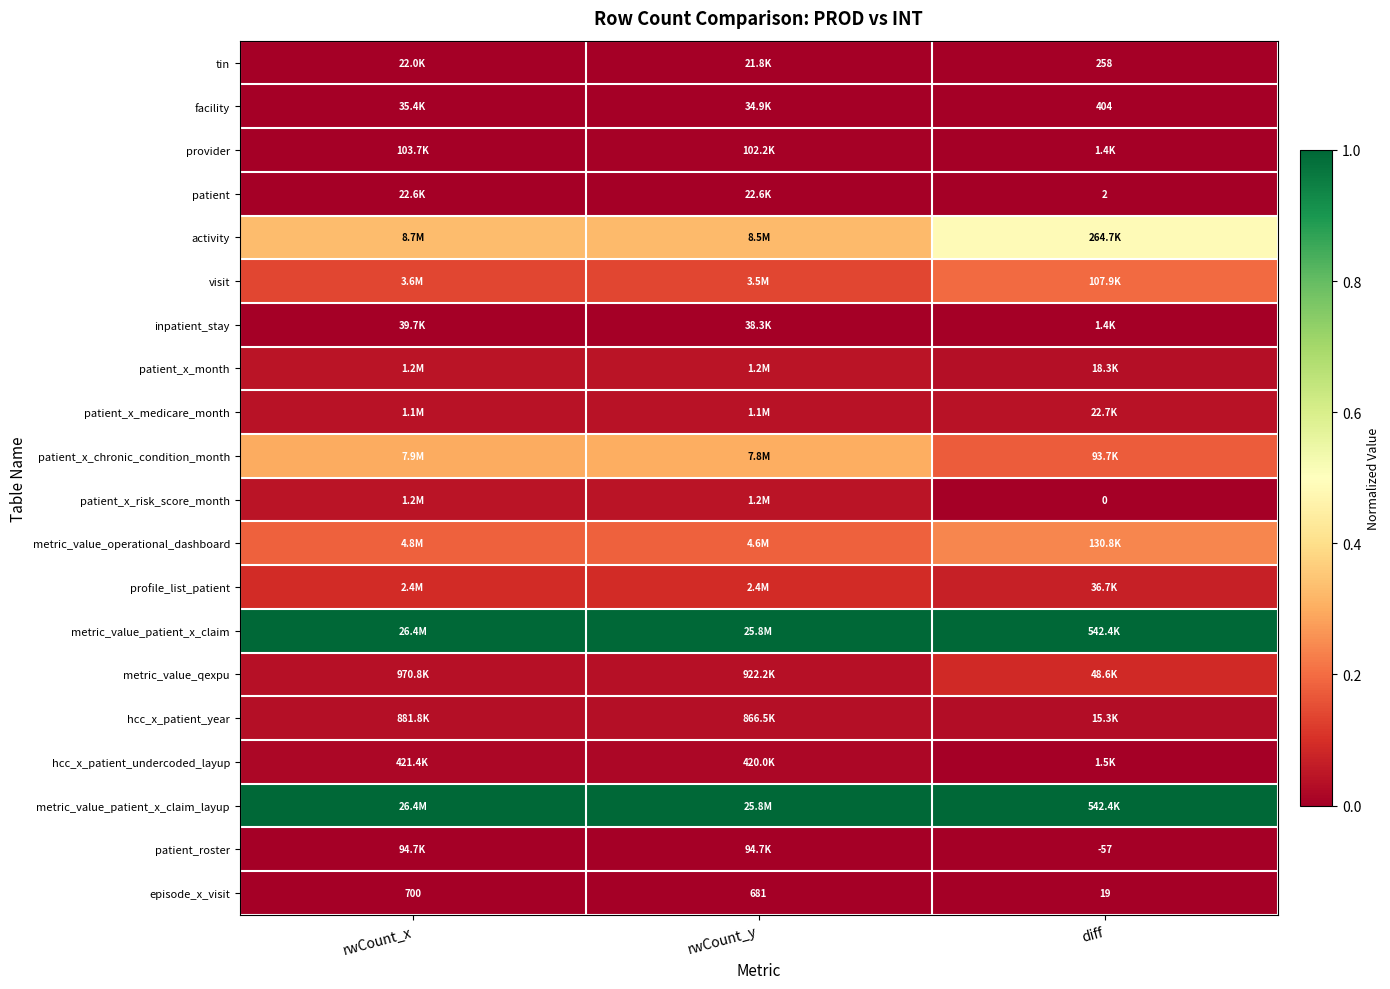

Where does the episode_x_visit series first go above 681?

rwCount_x